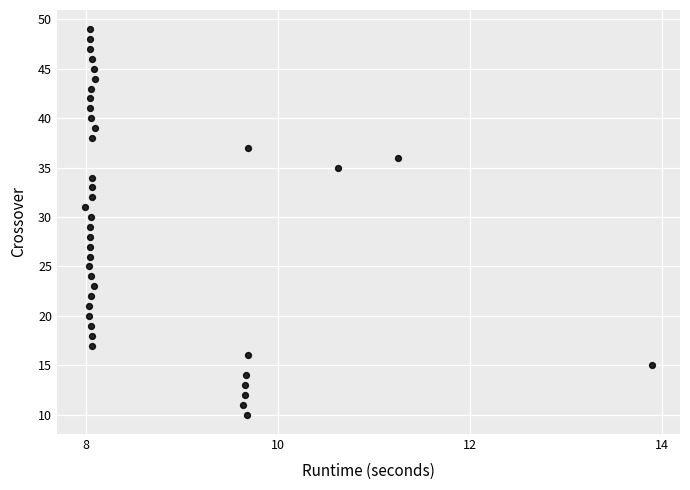

What is the range of Y values (max minus min)?

39